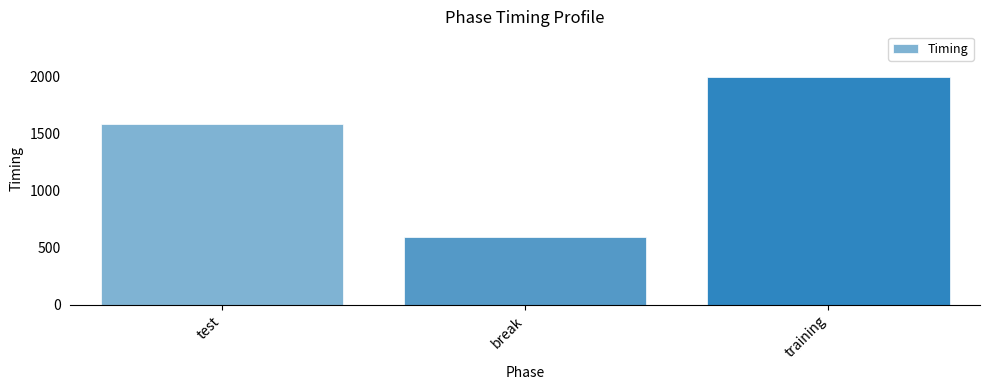

Approximately how many times larger is the value at training compared to break?

3.4